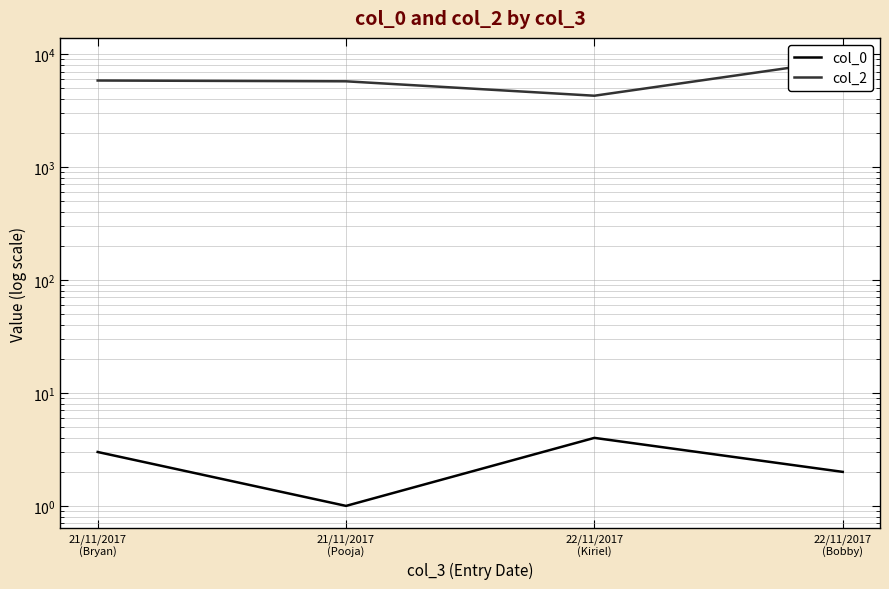

True or false: col_2 has a value of 8828 at 21/11/2017
(Bryan).

False